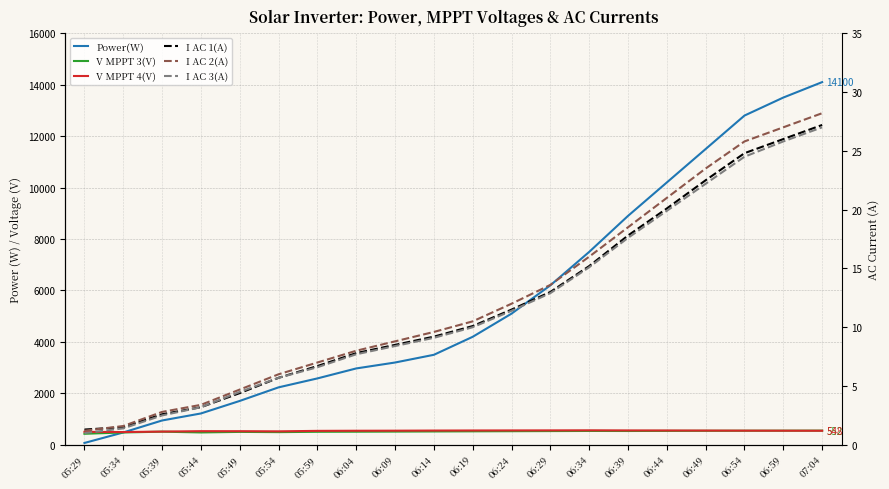

True or false: I AC 3(A) has a value of 33.8 at 06:54.

False